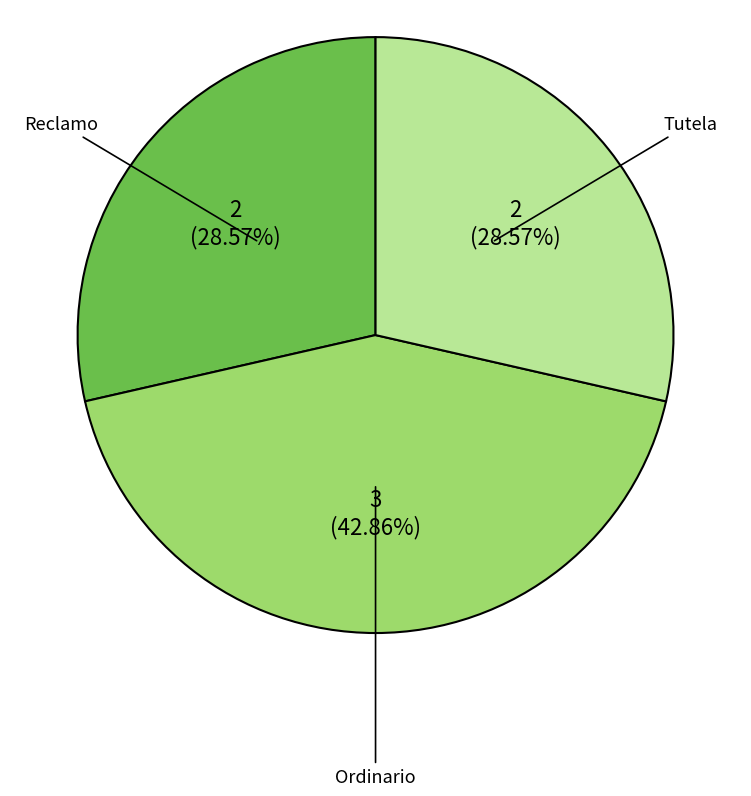

True or false: Ordinario accounts for 56% of the total.

False